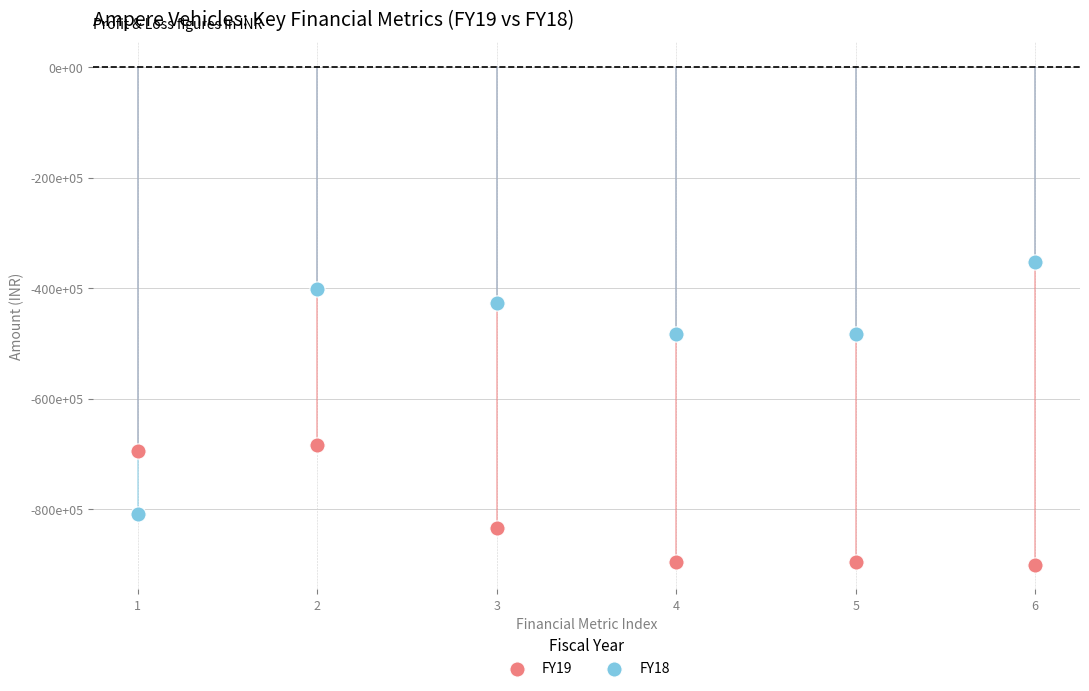

What are all the series names shown in the legend?

FY19, FY18